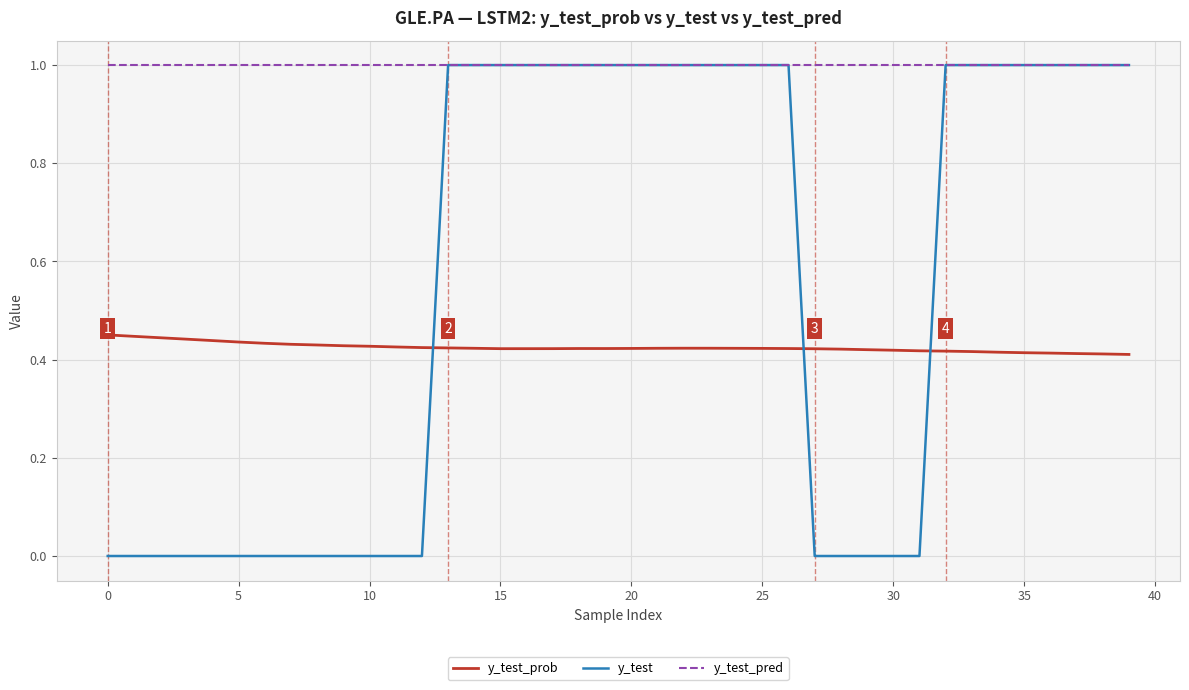

Which series has the largest range (max minus min)?

y_test